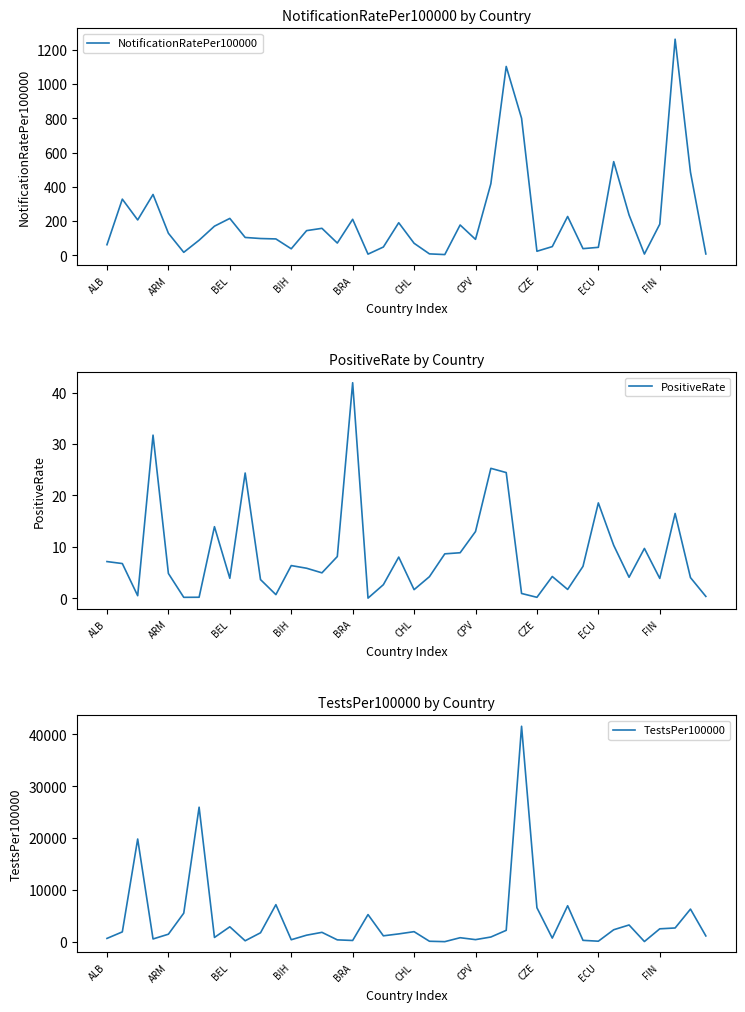

What is the value of the NotificationRatePer100000 point at the 15th from the left?

156.9